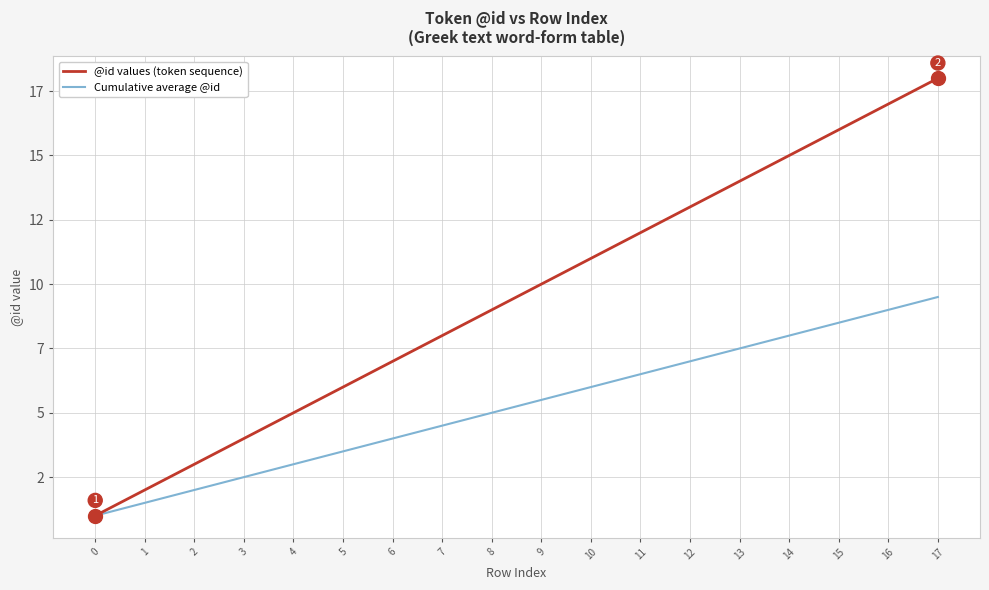

Which category has the highest value in the Cumulative average @id series?

17